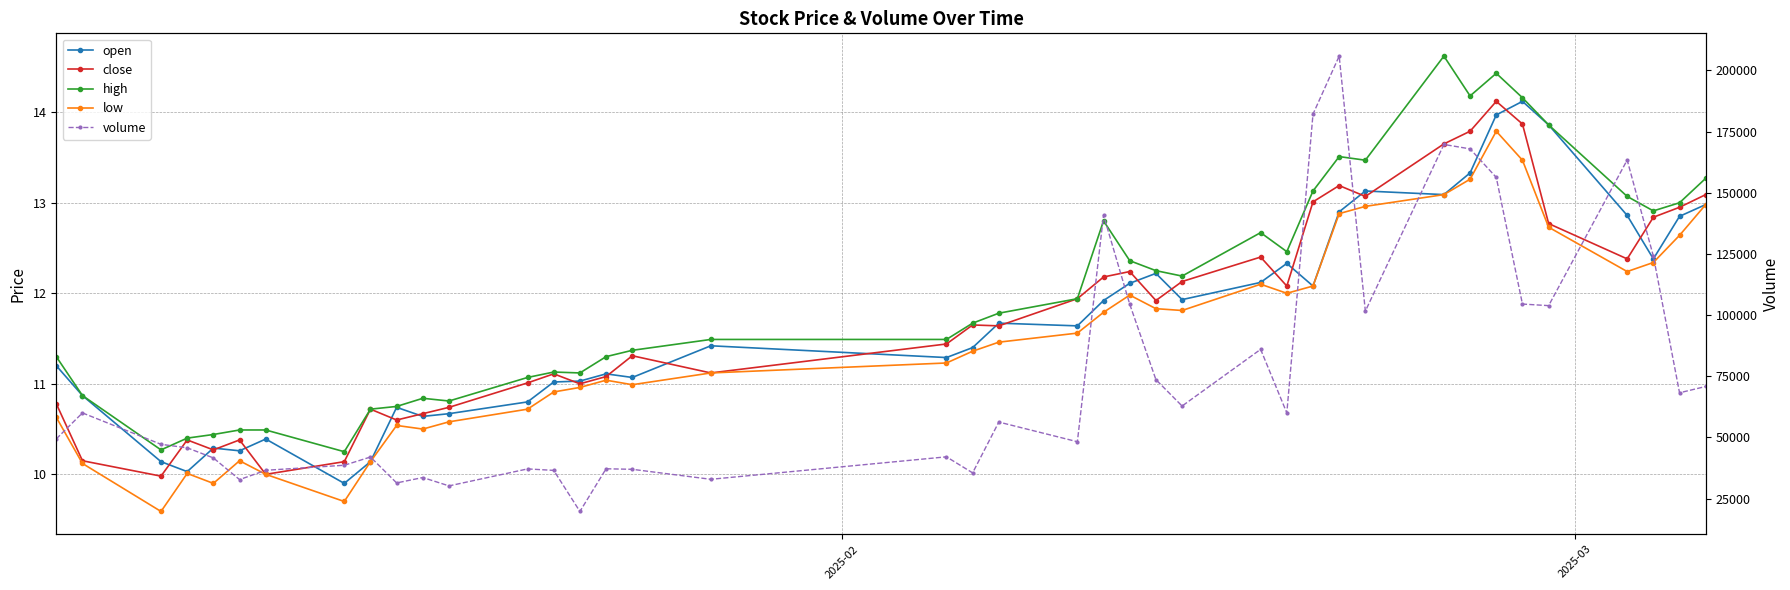

Count the number of data series in this chart.

5